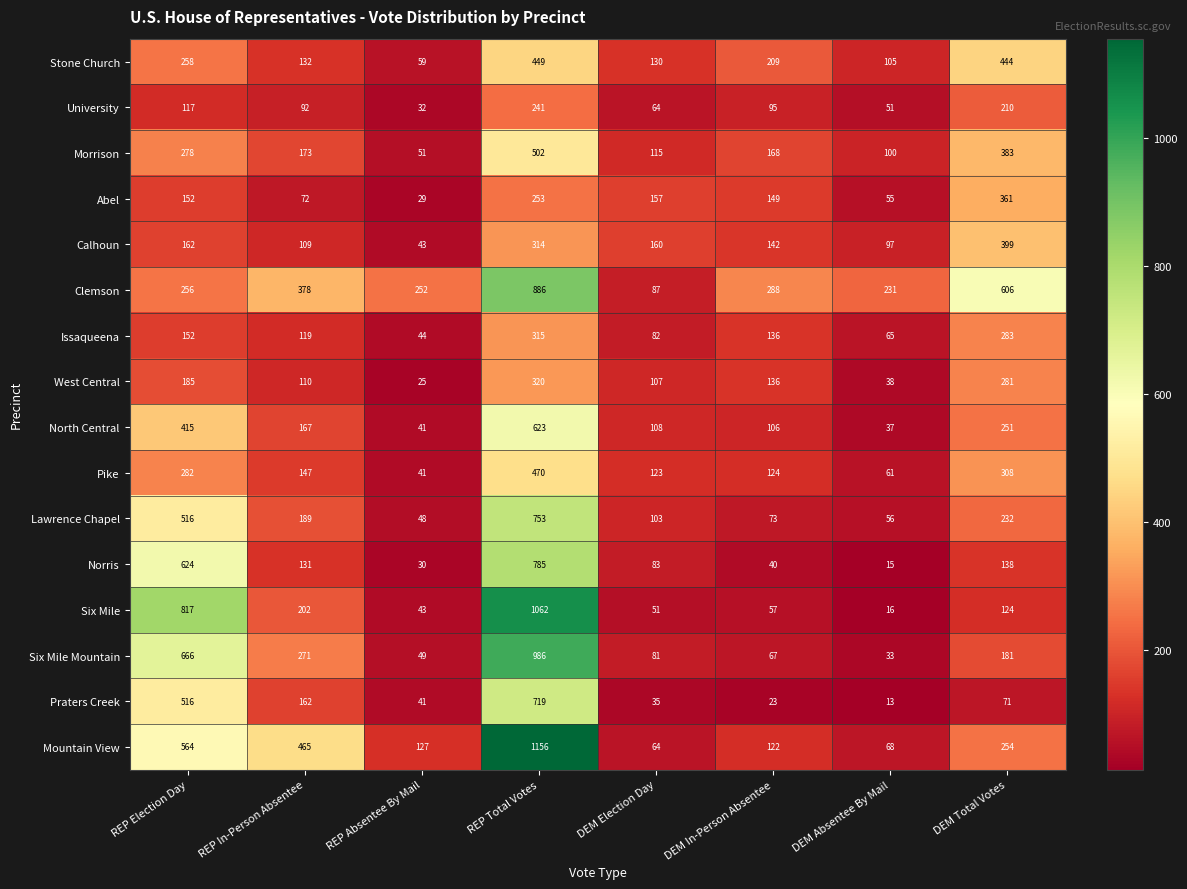

What is the sum of the University values at REP Election Day and DEM Absentee By Mail?

168